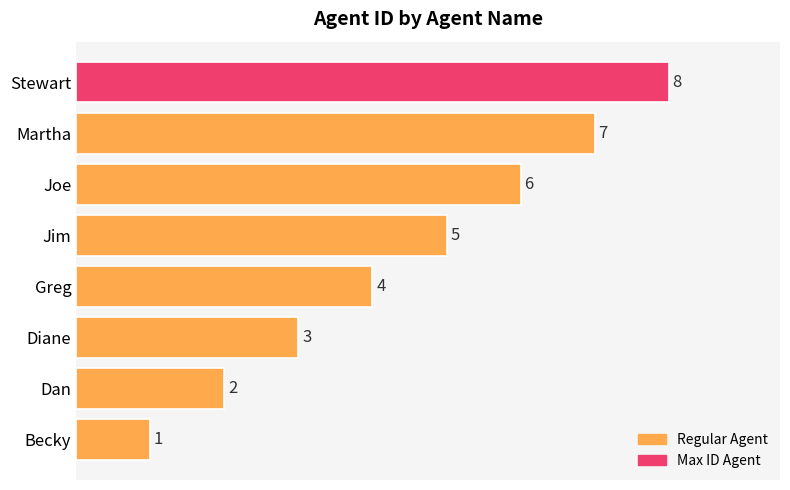

Rank the categories by value from highest to lowest.

Stewart, Martha, Joe, Jim, Greg, Diane, Dan, Becky